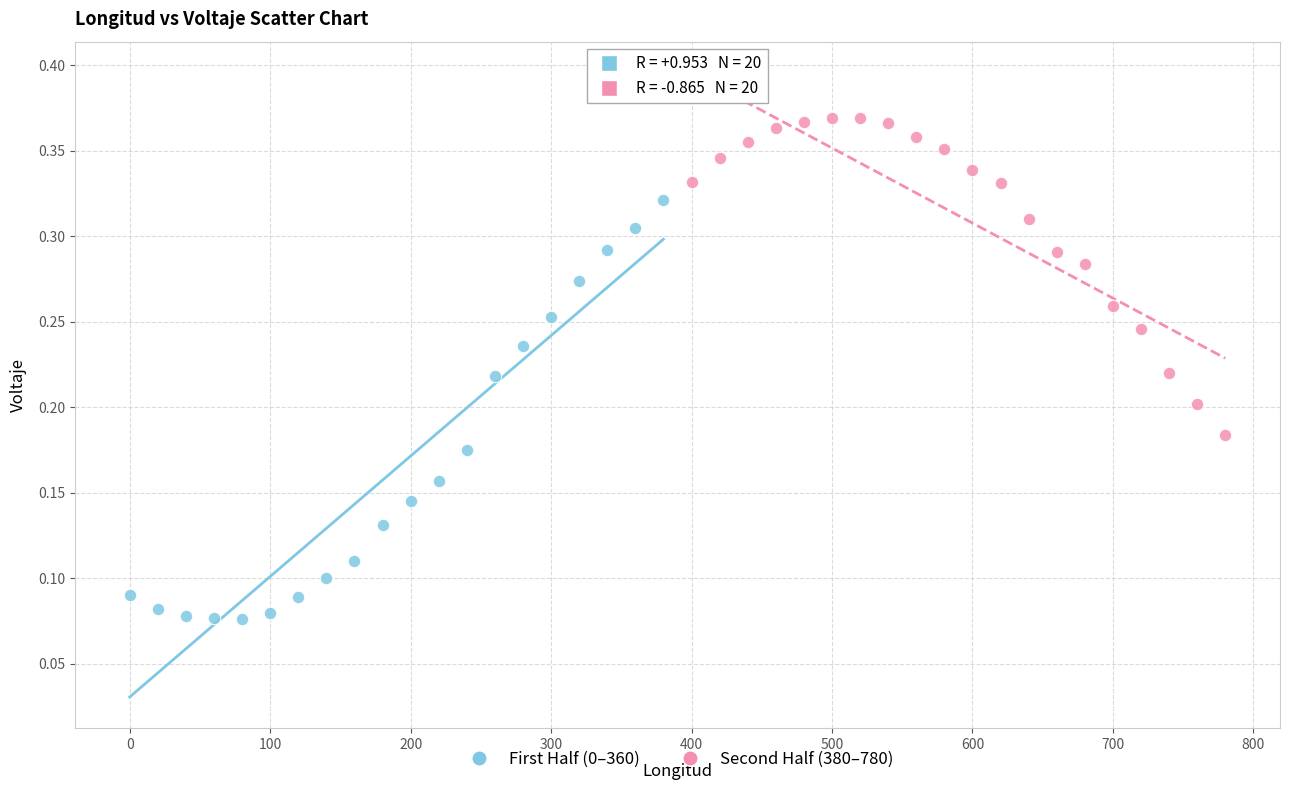

Which series has the largest Y range (max minus min)?

First Half (0–360)